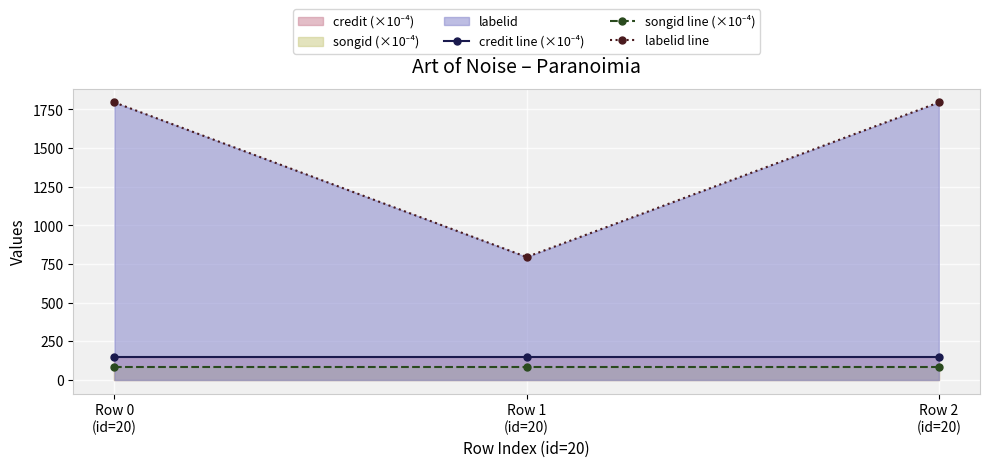

What is the difference between the maximum and minimum values in the labelid line series?

1000.0